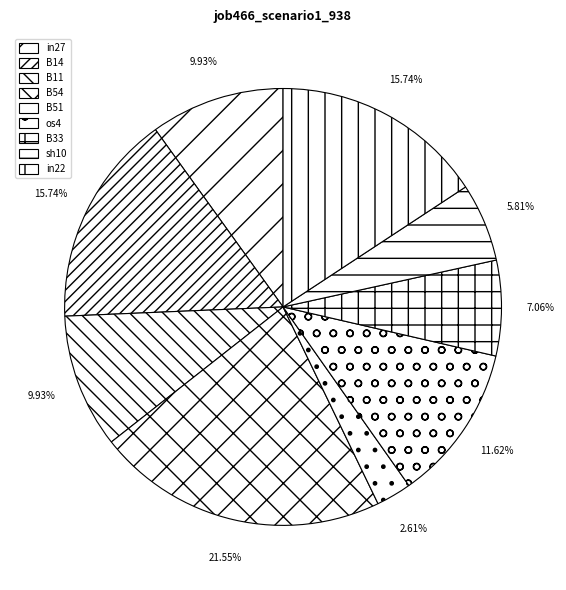

What percentage is the B51 slice, to the nearest percent?

3%